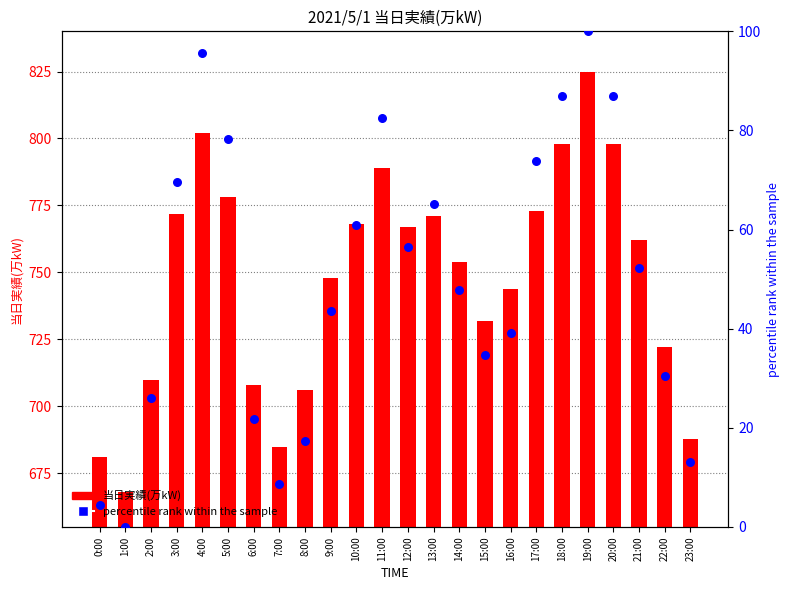

At which category is the sum across all series the highest?

19:00